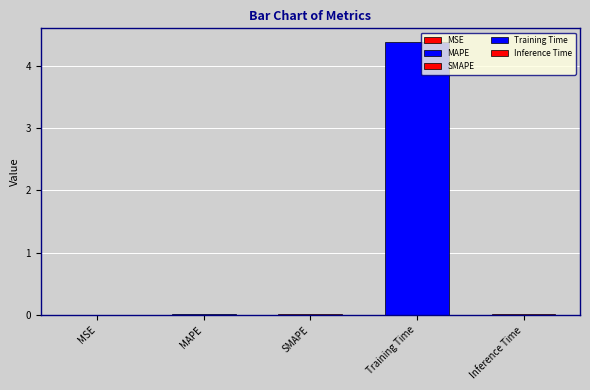

Reading left to right, what are all the values shown in this chart?

0.0	0.0	0.0	4.4	0.0